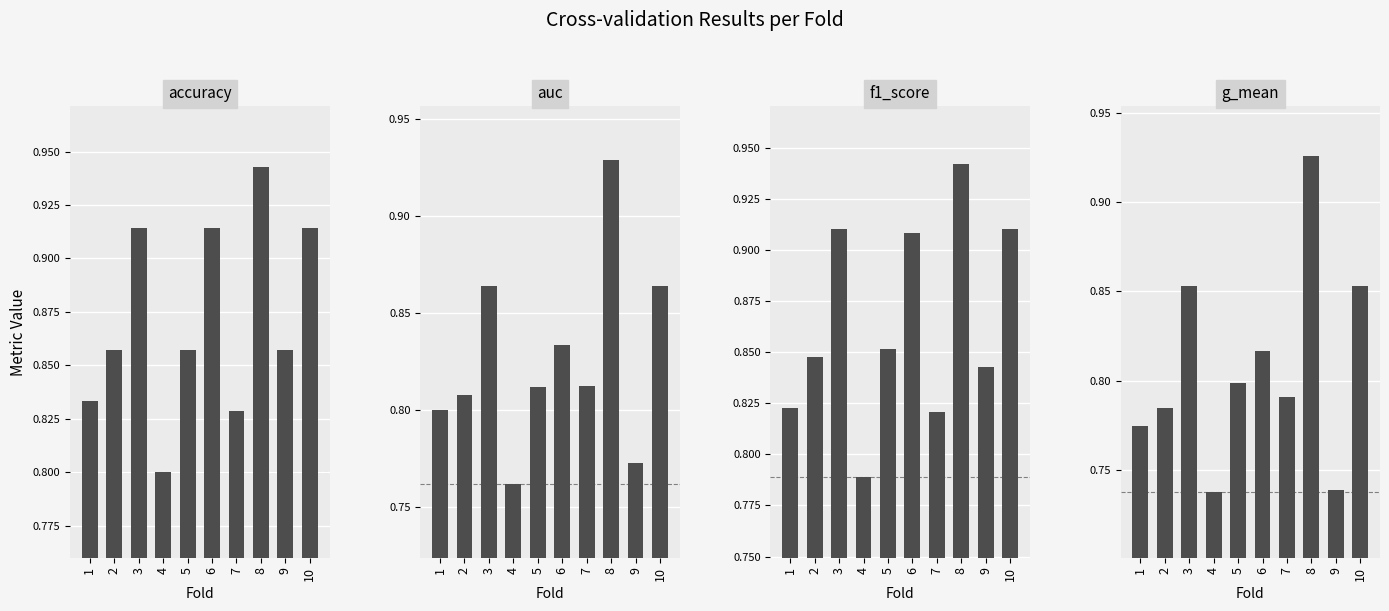

Which label corresponds to the smallest value in the chart?

4